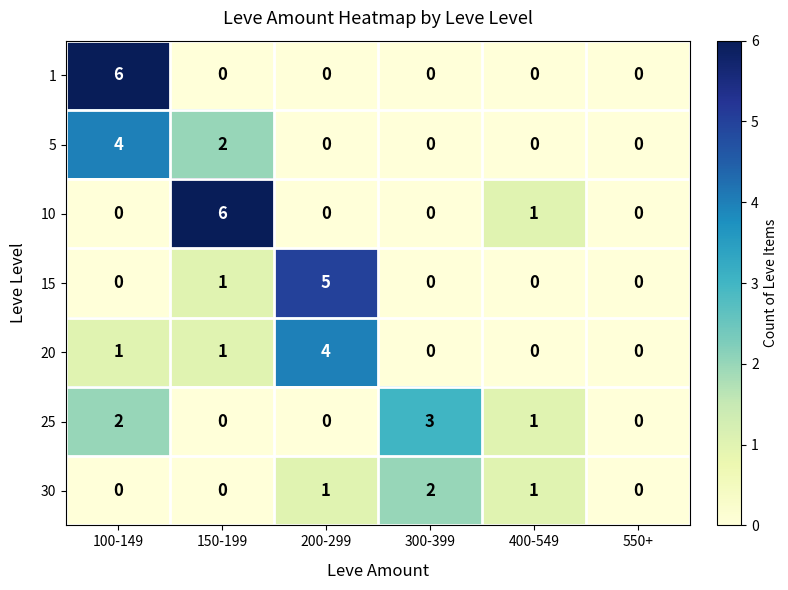

Which series changed the most between 150-199 and 400-549?

10